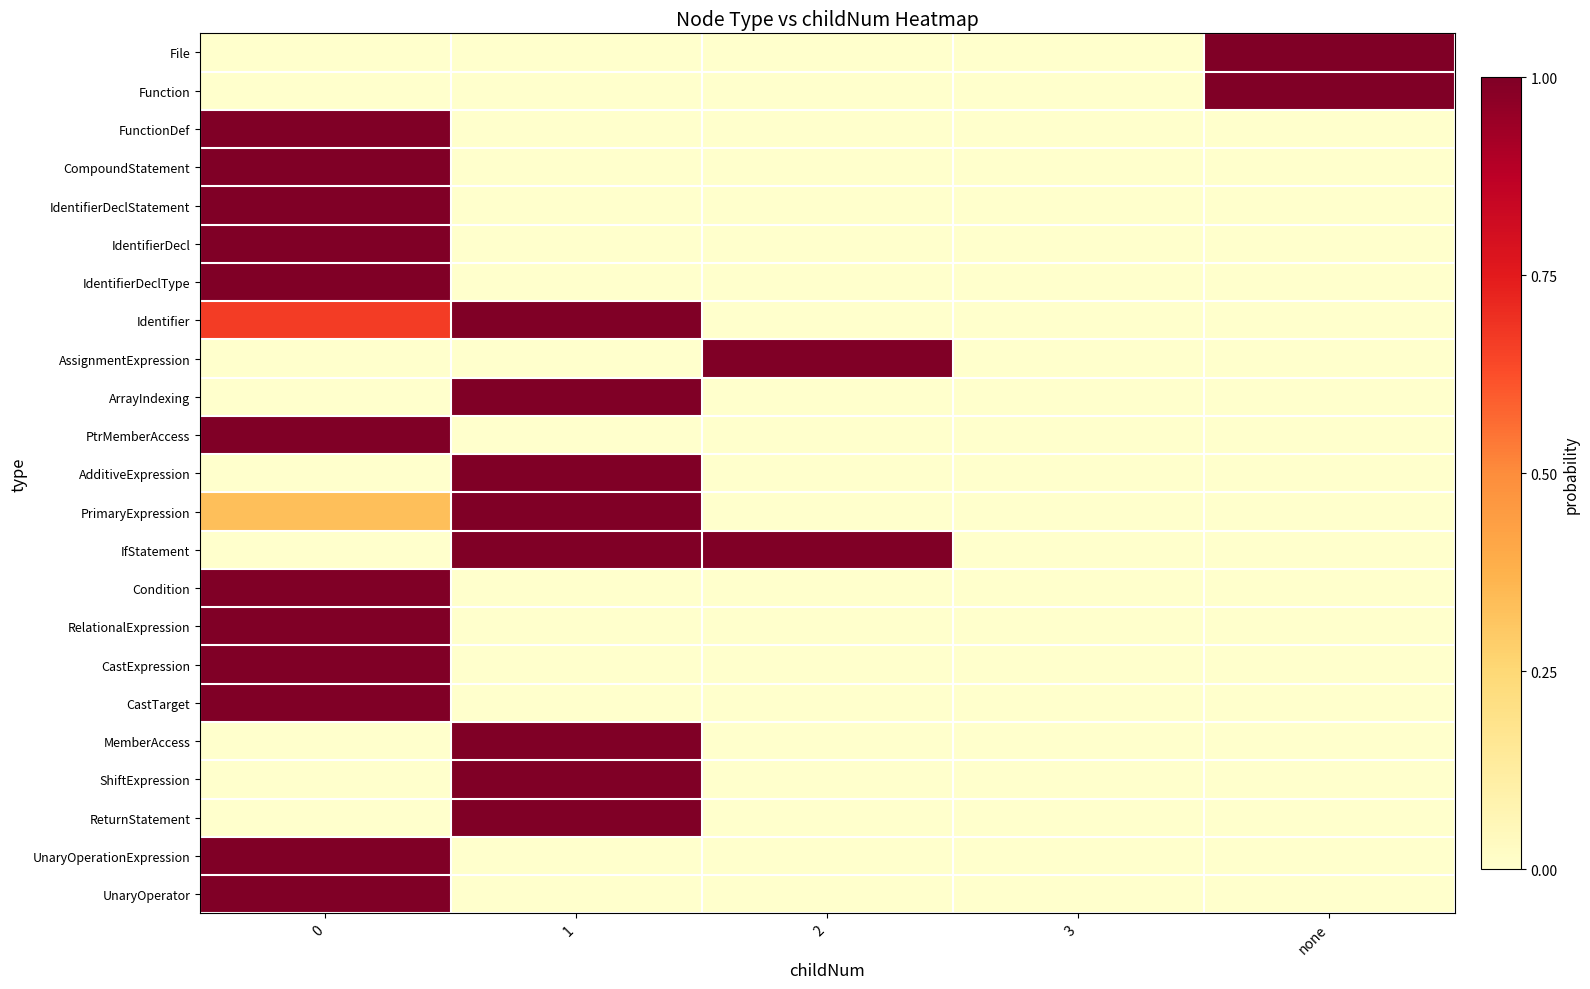

Reading left to right, extract all data points from this chart.

File: 0=0.0	1=0.0	2=0.0	3=0.0	none=1.0
Function: 0=0.0	1=0.0	2=0.0	3=0.0	none=1.0
FunctionDef: 0=1.0	1=0.0	2=0.0	3=0.0	none=0.0
CompoundStatement: 0=1.0	1=0.0	2=0.0	3=0.0	none=0.0
IdentifierDeclStatement: 0=1.0	1=0.0	2=0.0	3=0.0	none=0.0
IdentifierDecl: 0=1.0	1=0.0	2=0.0	3=0.0	none=0.0
IdentifierDeclType: 0=1.0	1=0.0	2=0.0	3=0.0	none=0.0
Identifier: 0=0.7	1=1.0	2=0.0	3=0.0	none=0.0
AssignmentExpression: 0=0.0	1=0.0	2=1.0	3=0.0	none=0.0
ArrayIndexing: 0=0.0	1=1.0	2=0.0	3=0.0	none=0.0
PtrMemberAccess: 0=1.0	1=0.0	2=0.0	3=0.0	none=0.0
AdditiveExpression: 0=0.0	1=1.0	2=0.0	3=0.0	none=0.0
PrimaryExpression: 0=0.3	1=1.0	2=0.0	3=0.0	none=0.0
IfStatement: 0=0.0	1=1.0	2=1.0	3=0.0	none=0.0
Condition: 0=1.0	1=0.0	2=0.0	3=0.0	none=0.0
RelationalExpression: 0=1.0	1=0.0	2=0.0	3=0.0	none=0.0
CastExpression: 0=1.0	1=0.0	2=0.0	3=0.0	none=0.0
CastTarget: 0=1.0	1=0.0	2=0.0	3=0.0	none=0.0
MemberAccess: 0=0.0	1=1.0	2=0.0	3=0.0	none=0.0
ShiftExpression: 0=0.0	1=1.0	2=0.0	3=0.0	none=0.0
ReturnStatement: 0=0.0	1=1.0	2=0.0	3=0.0	none=0.0
UnaryOperationExpression: 0=1.0	1=0.0	2=0.0	3=0.0	none=0.0
UnaryOperator: 0=1.0	1=0.0	2=0.0	3=0.0	none=0.0